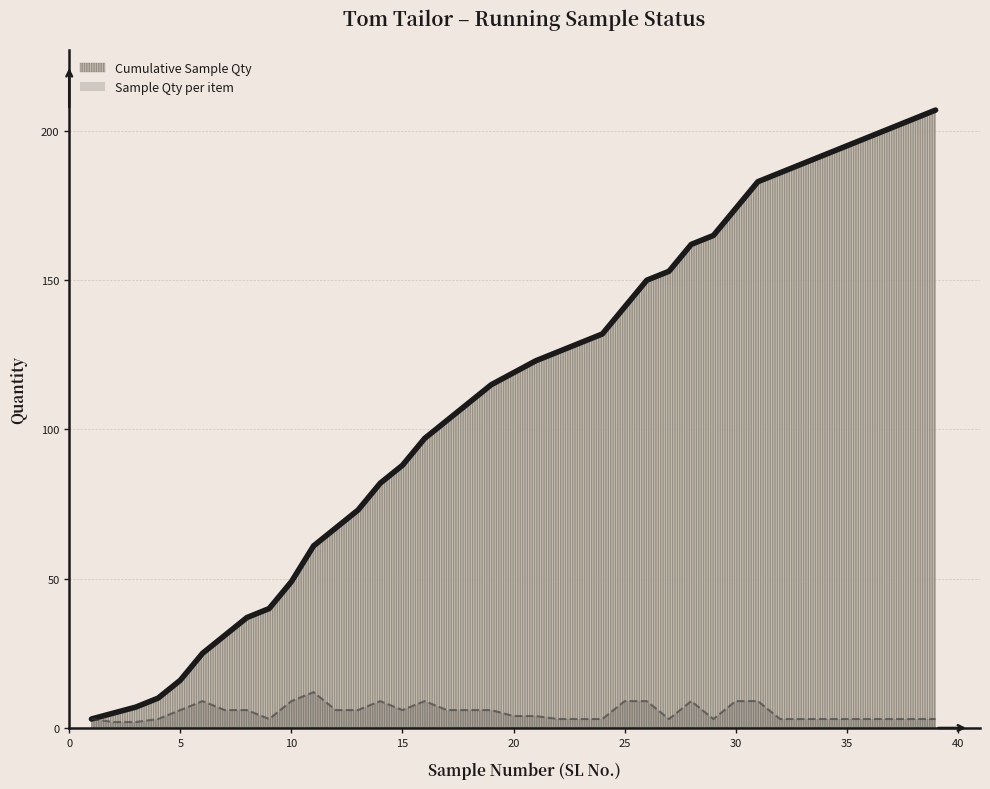

At which category is the sum across all series the highest?

39